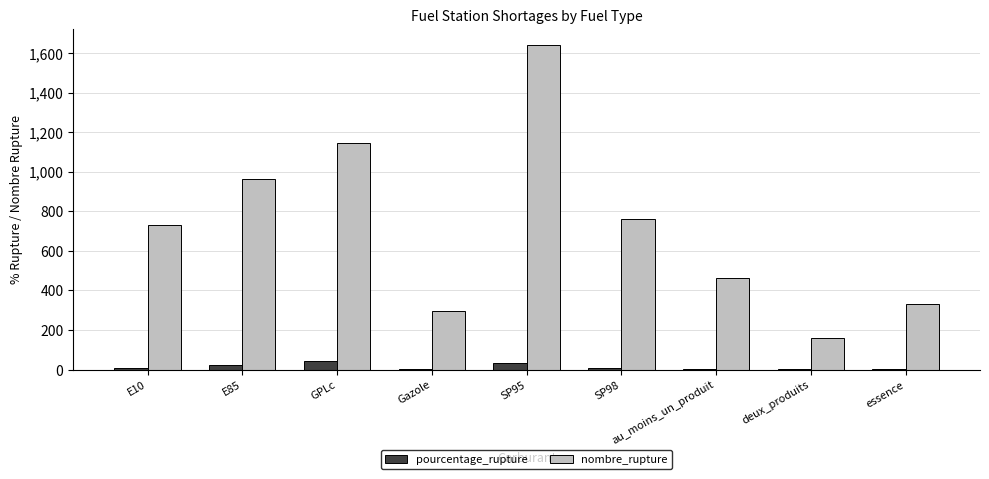

What is the total value across all series at Gazole?

297.0